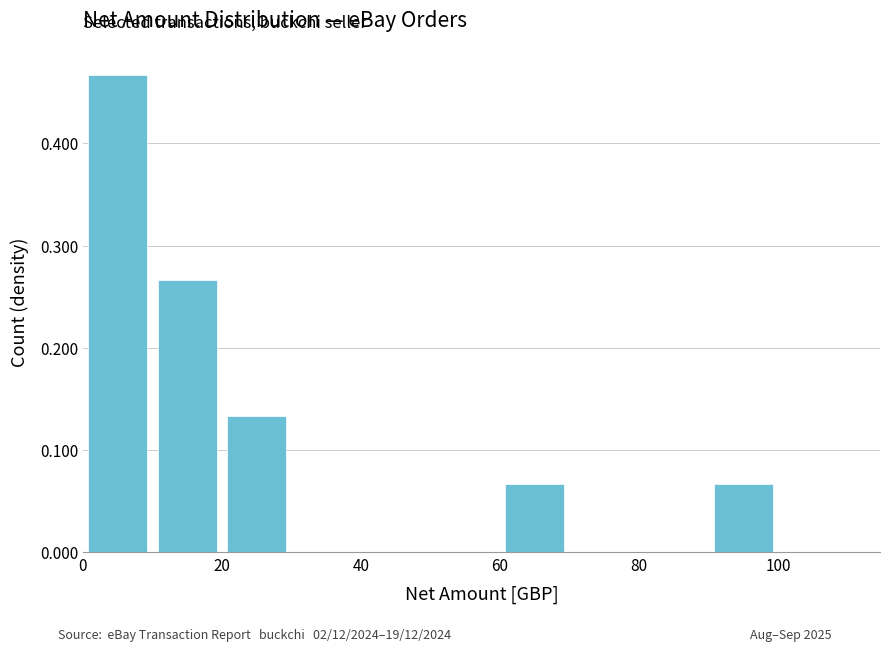

How many data points does each series have?

11